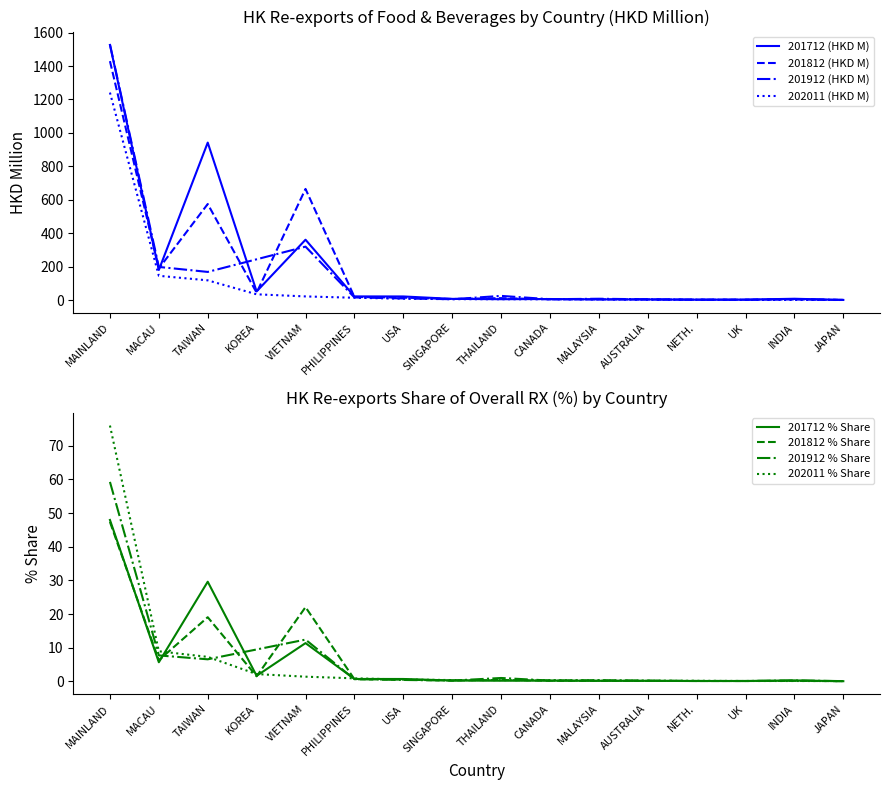

Where is 201712 (HKD M) nearest to the value 763?

TAIWAN